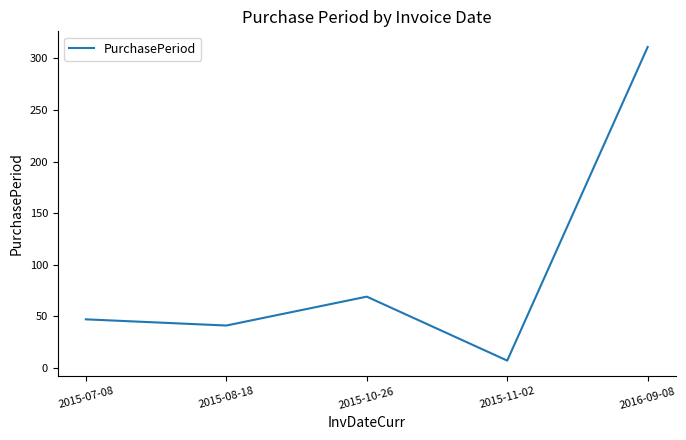

What is the greatest value displayed?

311